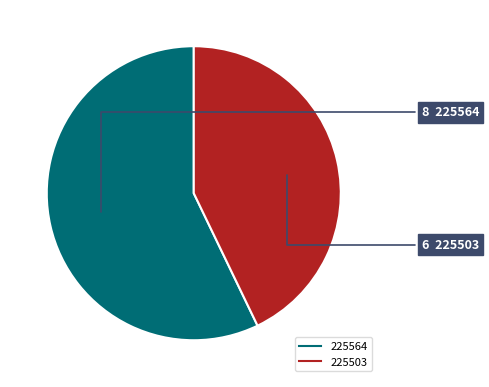

Is it true that 225564 is 57% of the pie?

True